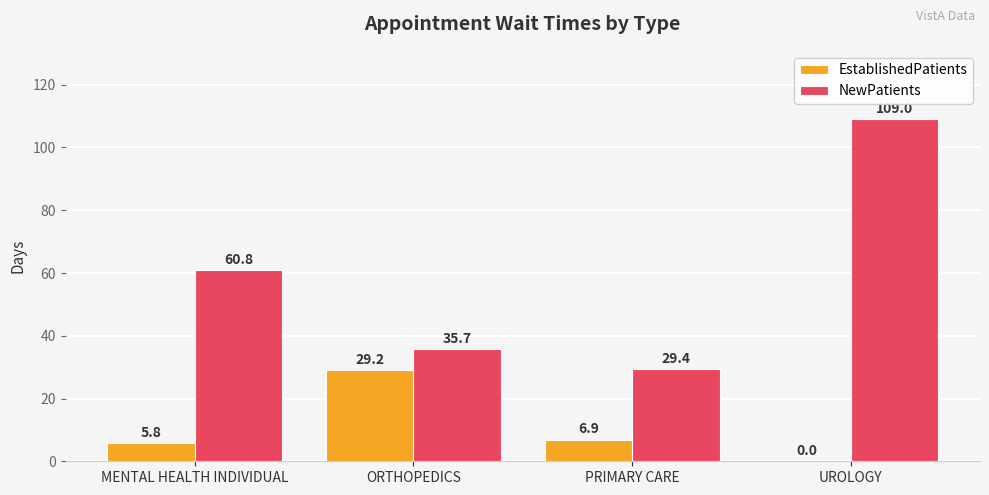

Reading left to right, transcribe all the data shown in this chart.

EstablishedPatients: MENTAL HEALTH INDIVIDUAL=5.8	ORTHOPEDICS=29.2	PRIMARY CARE=6.9	UROLOGY=0.0
NewPatients: MENTAL HEALTH INDIVIDUAL=60.8	ORTHOPEDICS=35.7	PRIMARY CARE=29.4	UROLOGY=109.0